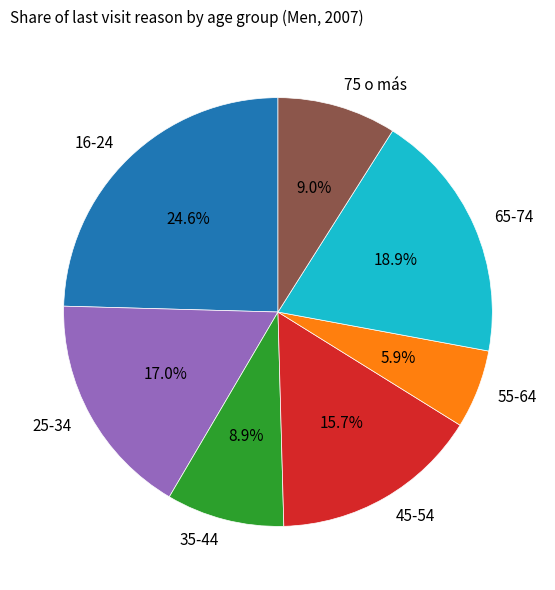

Which has a higher value, 55-64 or 25-34?

25-34